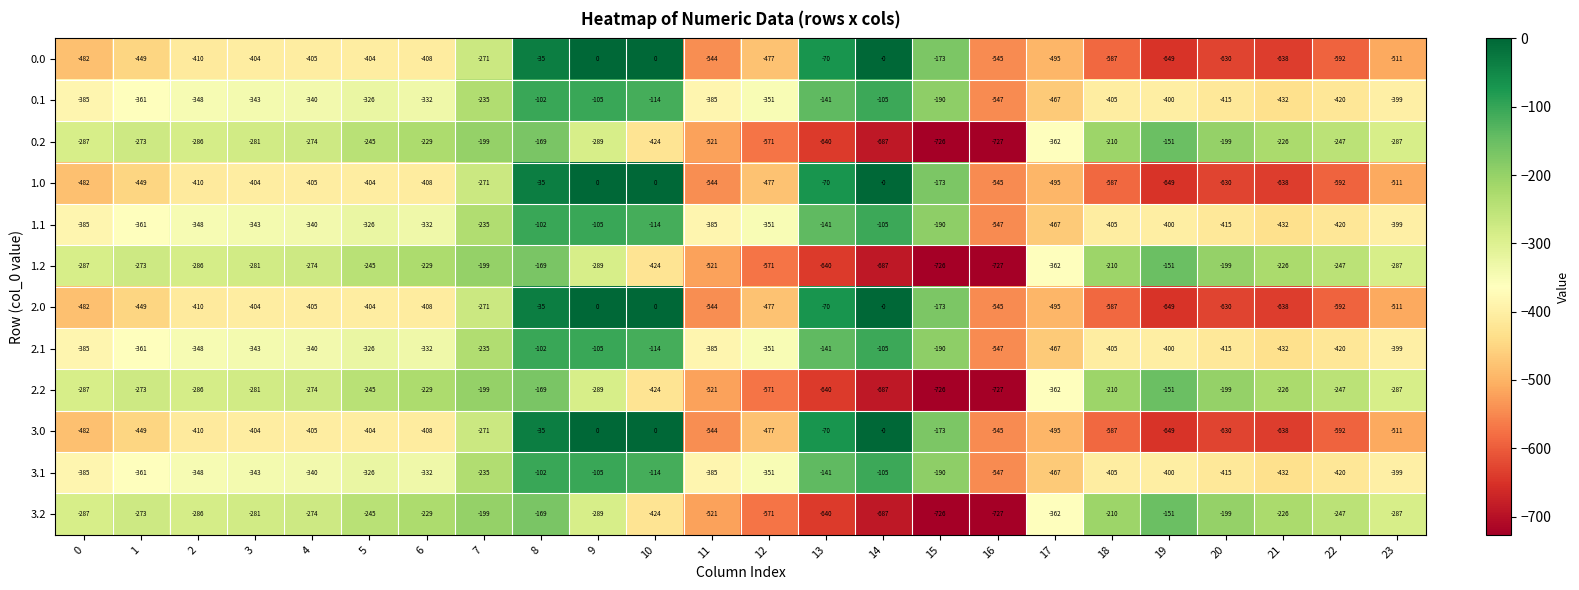

At which label does 3.1 first exceed -348?

3